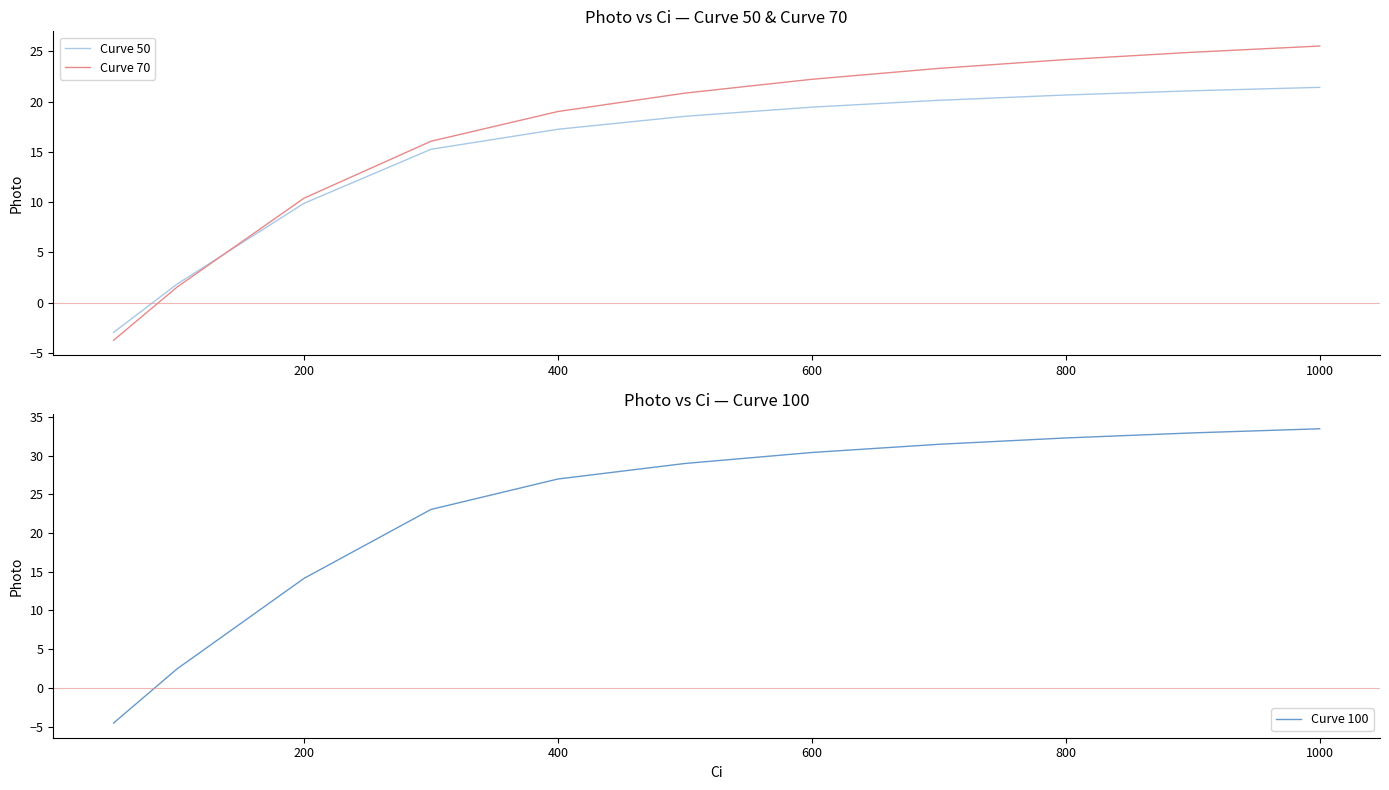

Reading left to right, transcribe all the data shown in this chart.

Curve 50: -3.0	1.8	9.9	15.3	17.2	18.5	19.5	20.1	20.7	21.1	21.4
Curve 70: -3.7	1.5	10.4	16.1	19.0	20.8	22.2	23.3	24.2	24.9	25.5
Curve 100: -4.5	2.4	14.1	23.0	27.0	29.0	30.4	31.5	32.3	32.9	33.5